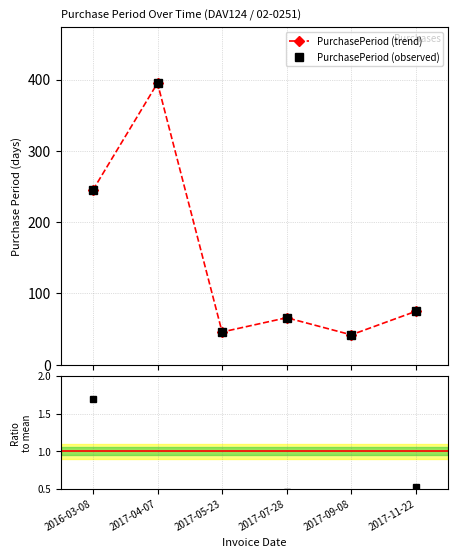

Reading left to right, what are all the values shown in this chart?

PurchasePeriod (trend): 245.0	395.0	46.0	66.0	42.0	75.0
PurchasePeriod (observed): 245.0	395.0	46.0	66.0	42.0	75.0
Ratio to mean: 1.7	2.7	0.3	0.5	0.3	0.5